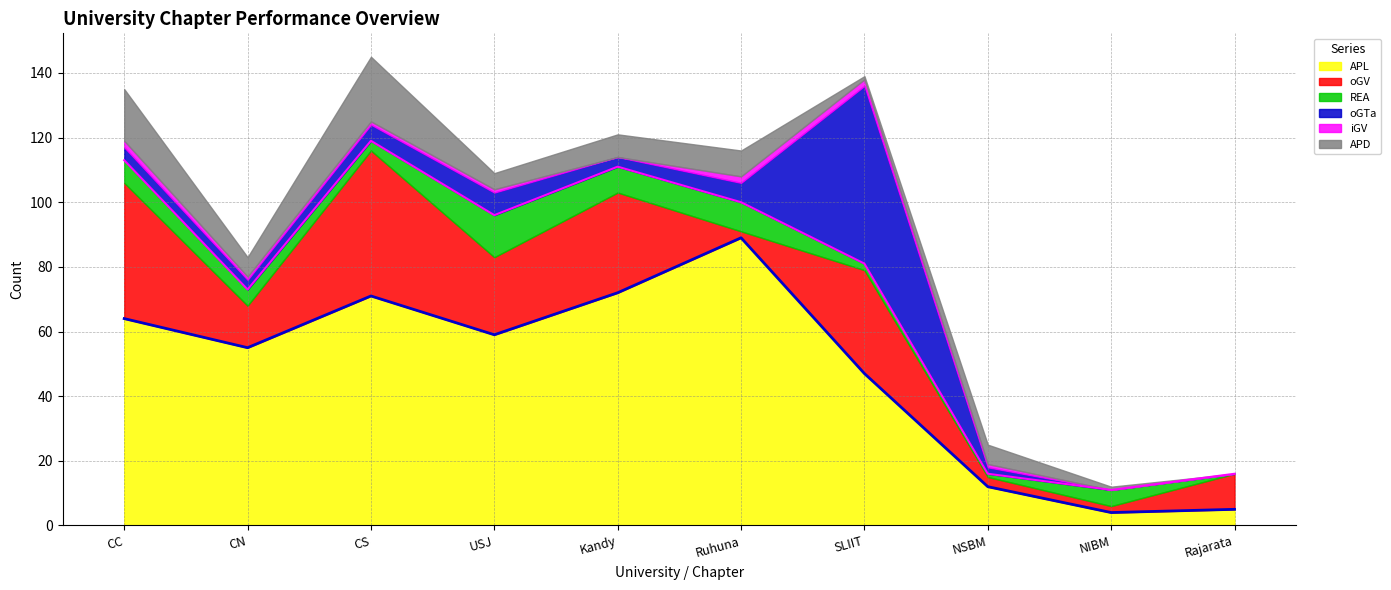

True or false: APL top and REA top cross at least once.

False